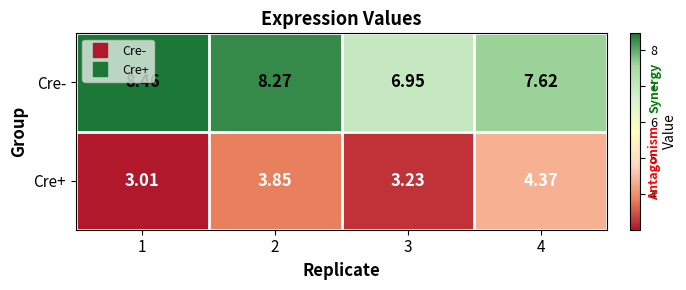

Which series has the largest total across all categories?

Cre-